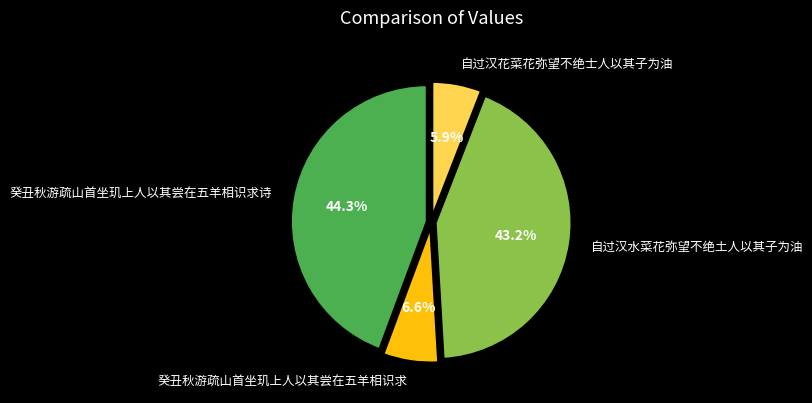

How many segments does this pie chart have?

4